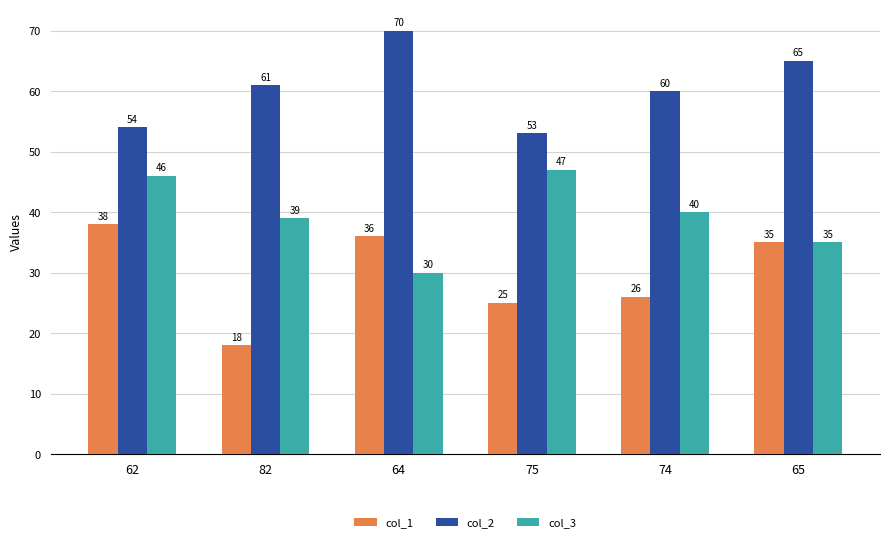

What position from the left is 62?

1